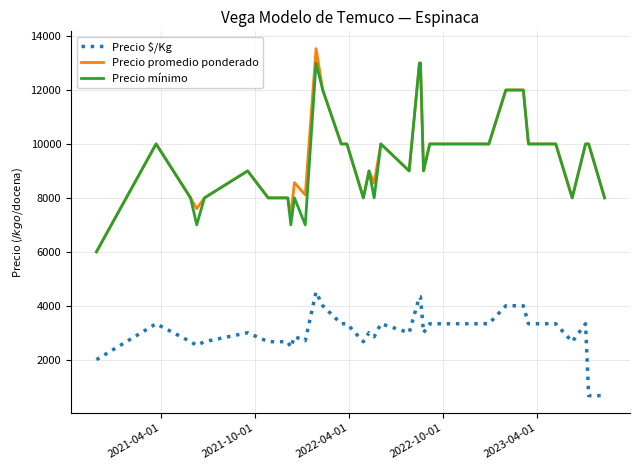

At how many categories does at least one series exceed 8863?

27